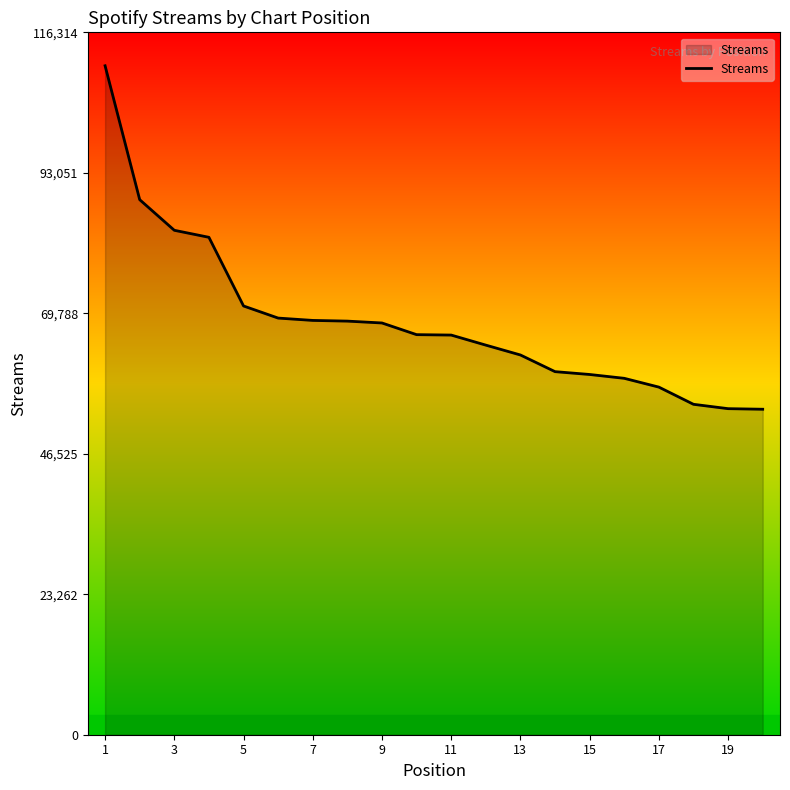

What is the minimum value shown in the chart?

53899